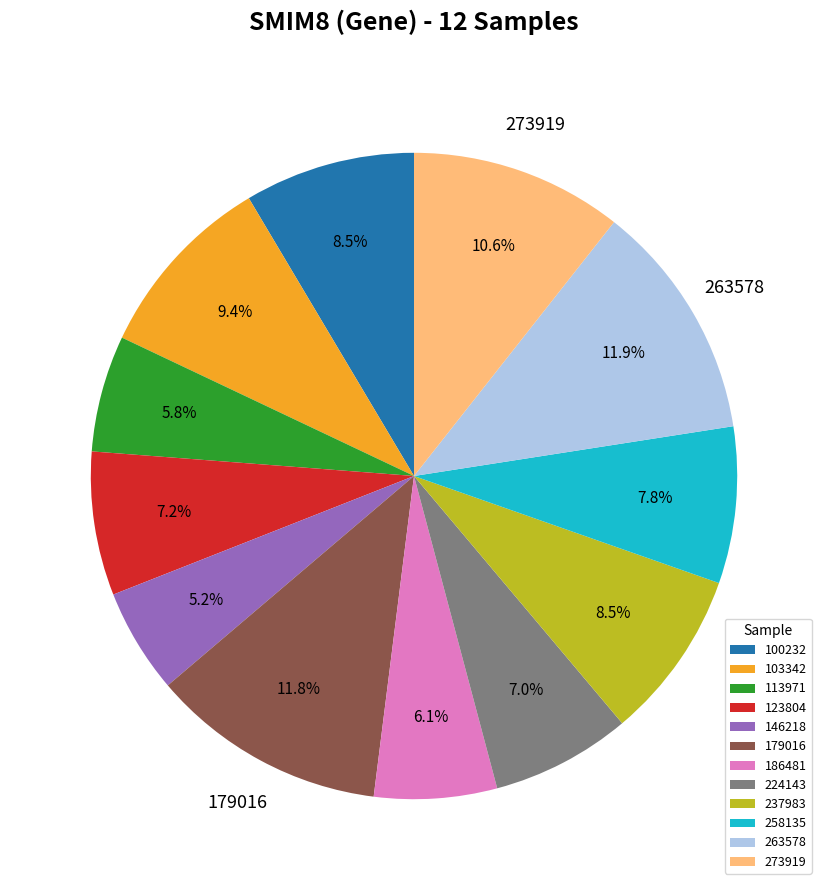

Is 224143 the majority of the pie?

No